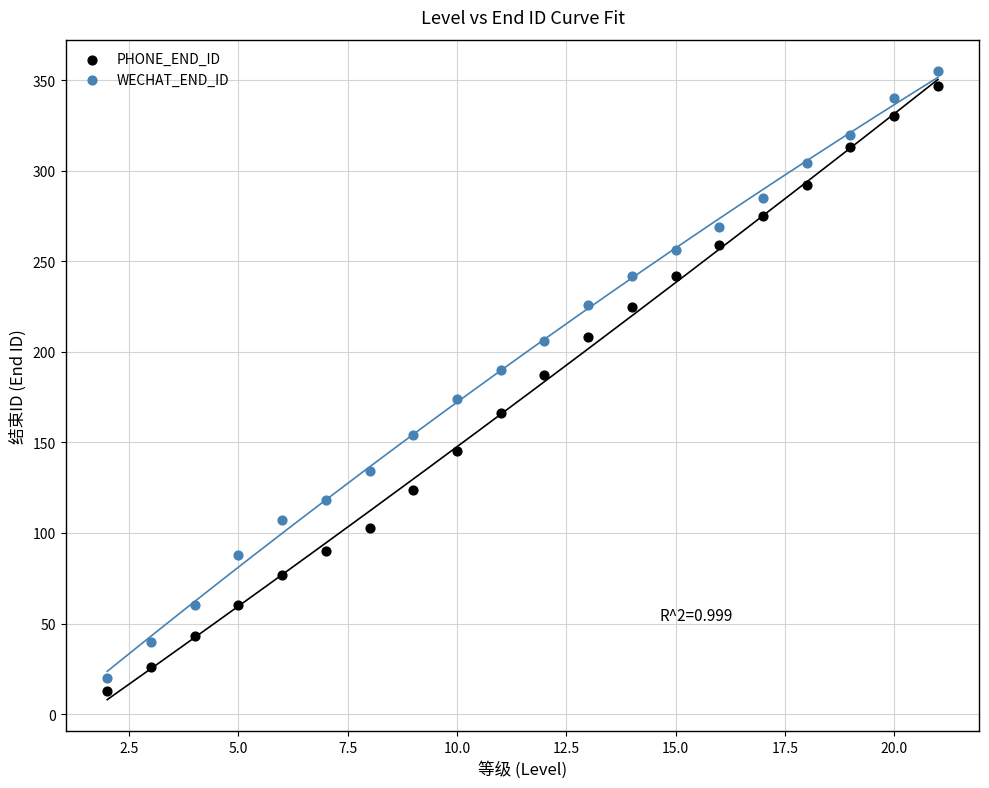

Which series contains the highest Y value?

WECHAT_END_ID